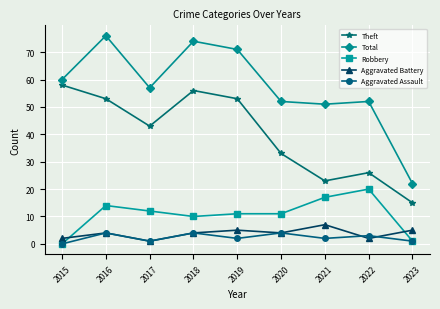

How many values in Aggravated Assault are above zero?

8